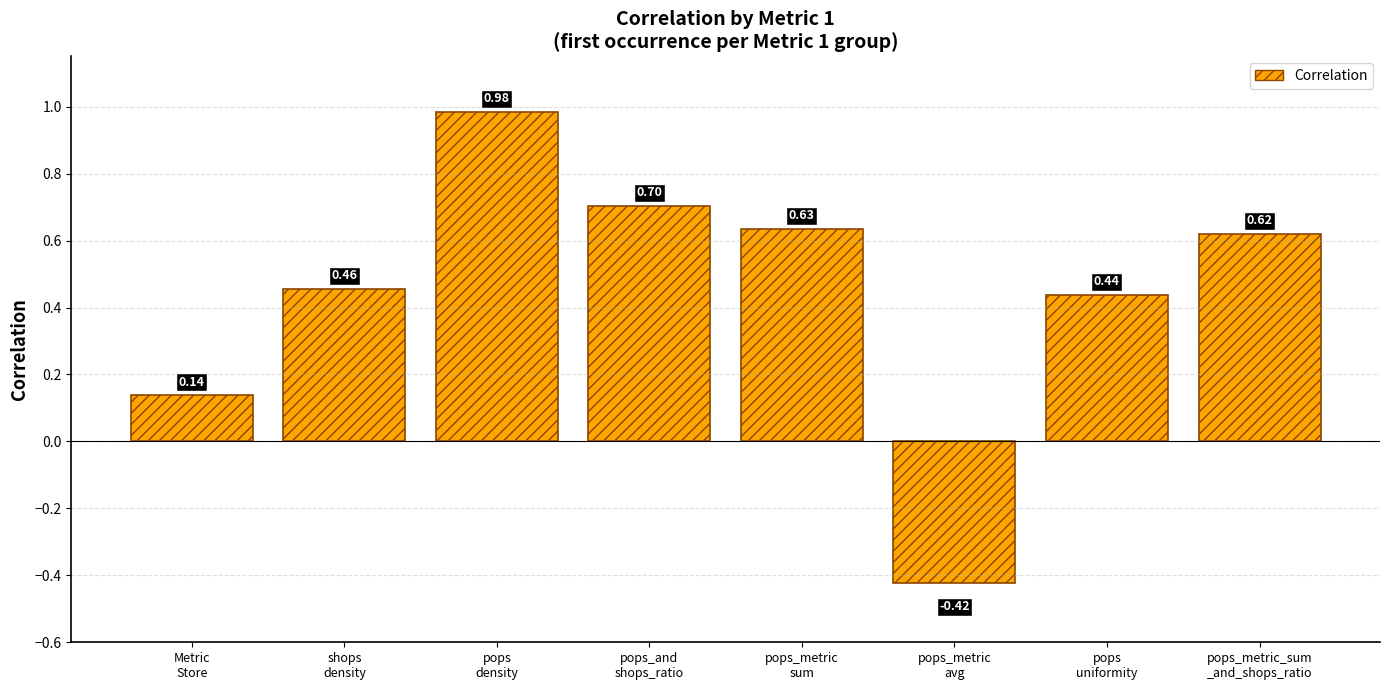

What is the difference between the maximum and minimum values?

1.4